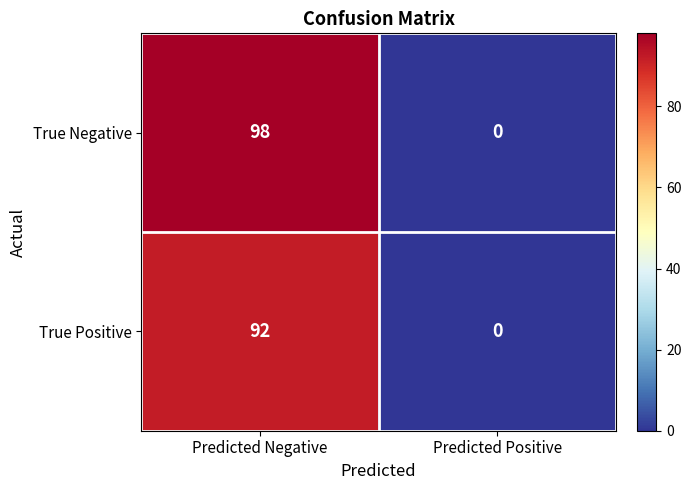

What is the approximate value of True Negative at Predicted Negative, to the nearest 10?

100